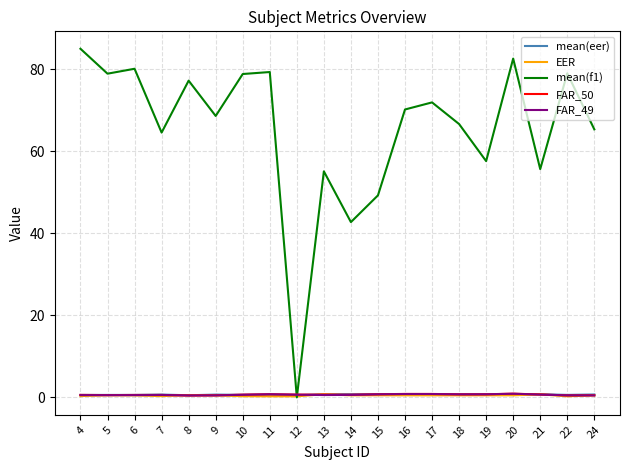

How many distinct data groups are displayed?

5